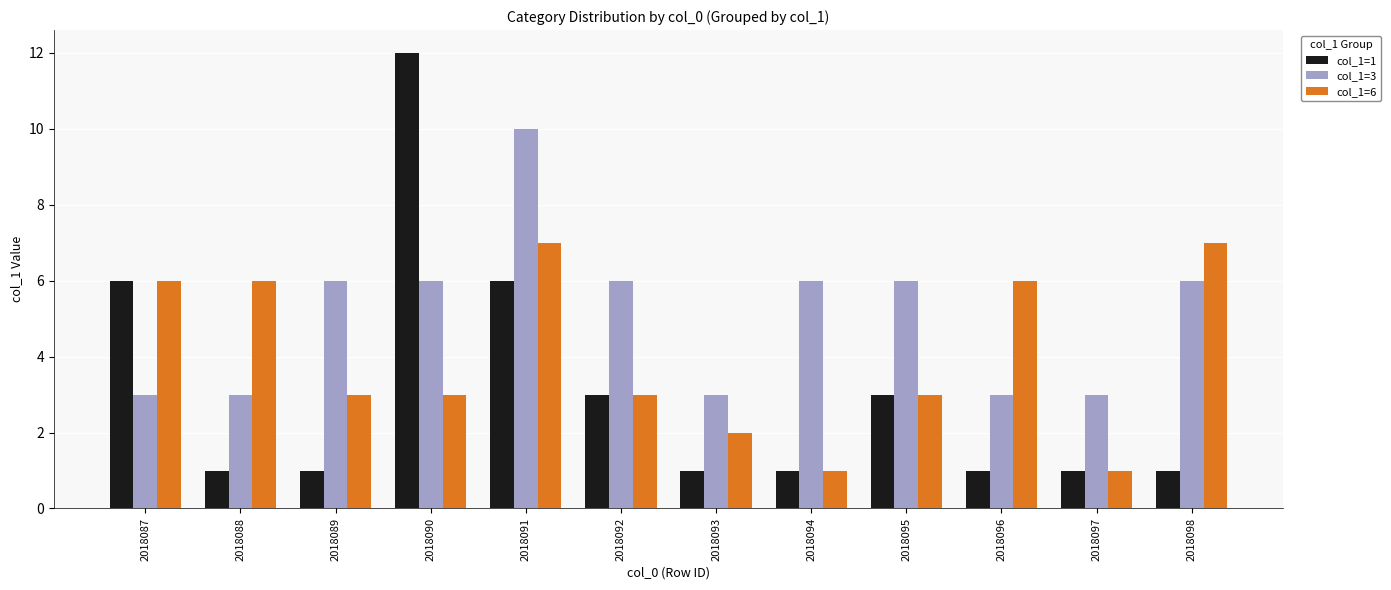

Reading left to right, transcribe all the data shown in this chart.

col_1=1: 2018087=6	2018088=1	2018089=1	2018090=12	2018091=6	2018092=3	2018093=1	2018094=1	2018095=3	2018096=1	2018097=1	2018098=1
col_1=3: 2018087=3	2018088=3	2018089=6	2018090=6	2018091=10	2018092=6	2018093=3	2018094=6	2018095=6	2018096=3	2018097=3	2018098=6
col_1=6: 2018087=6	2018088=6	2018089=3	2018090=3	2018091=7	2018092=3	2018093=2	2018094=1	2018095=3	2018096=6	2018097=1	2018098=7